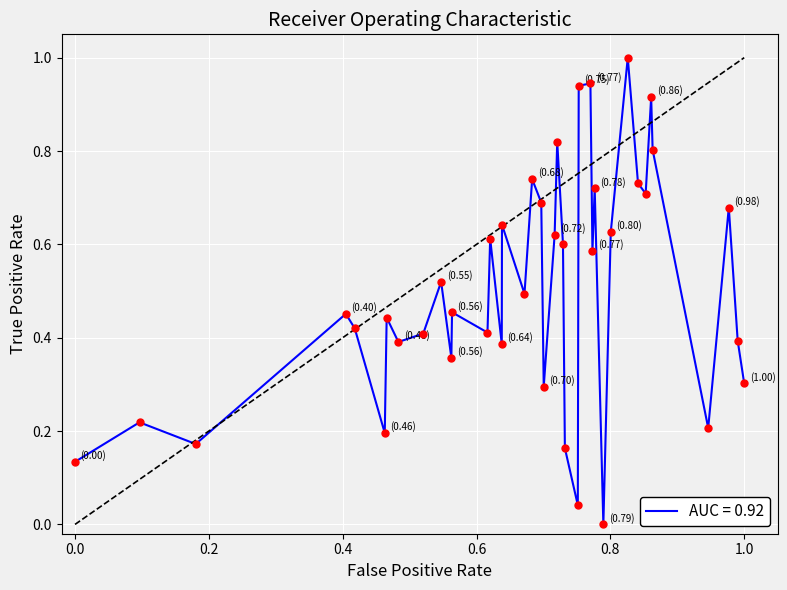

What is the difference between the maximum and minimum values?

1.0